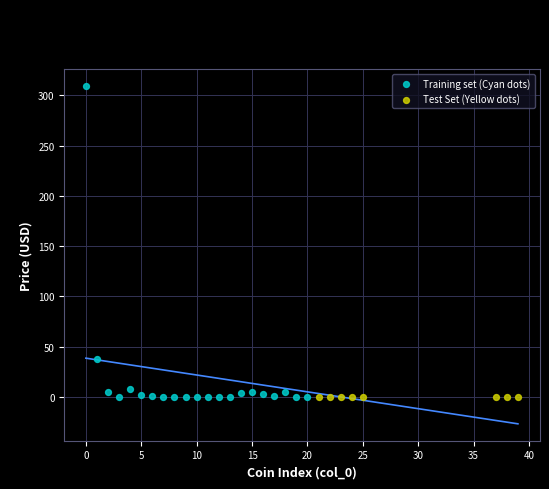

Which series reaches the maximum Y coordinate?

Training set (Cyan dots)